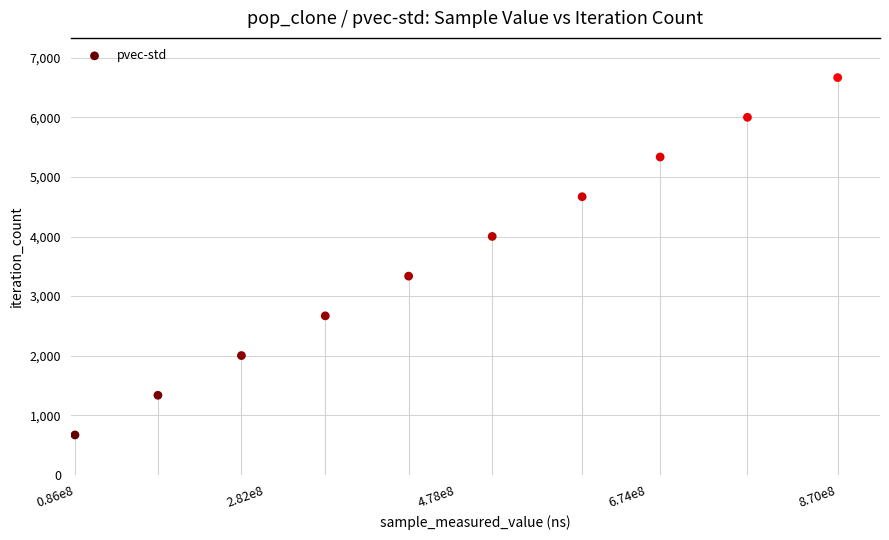

What is the range of X values (max minus min)?

784108761